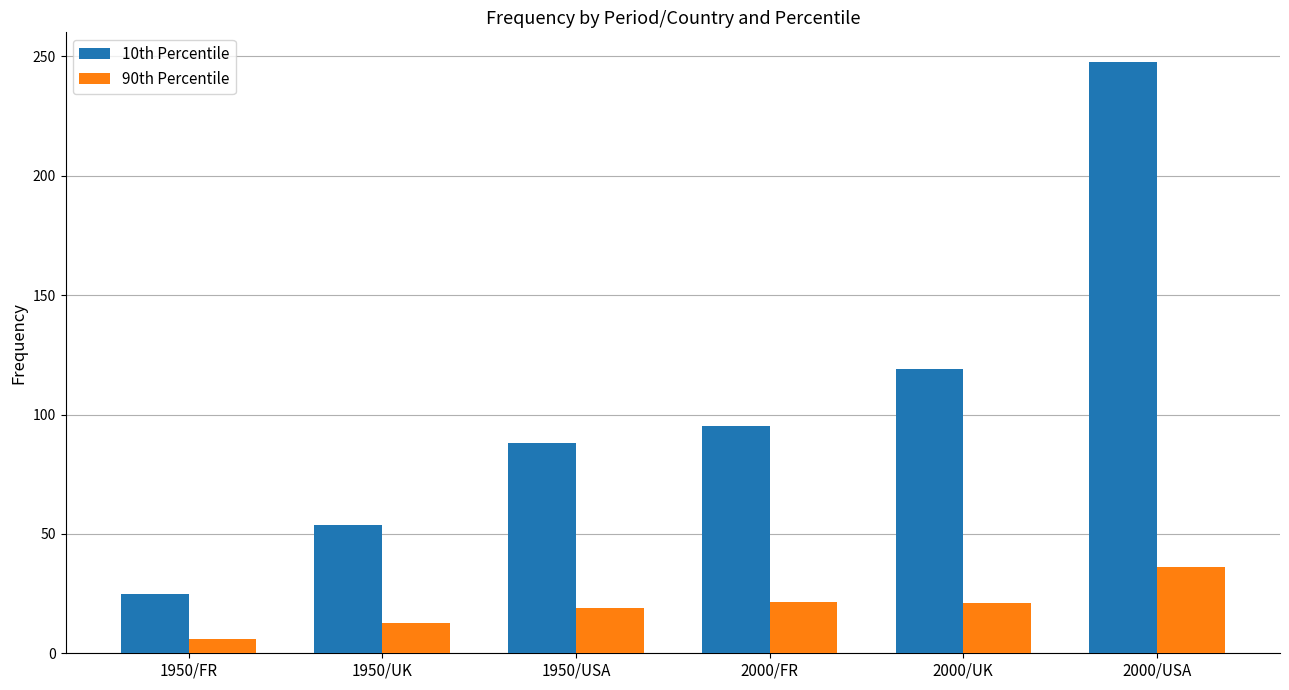

What is the difference between the 10th Percentile values at 2000/USA and 2000/FR?

152.3